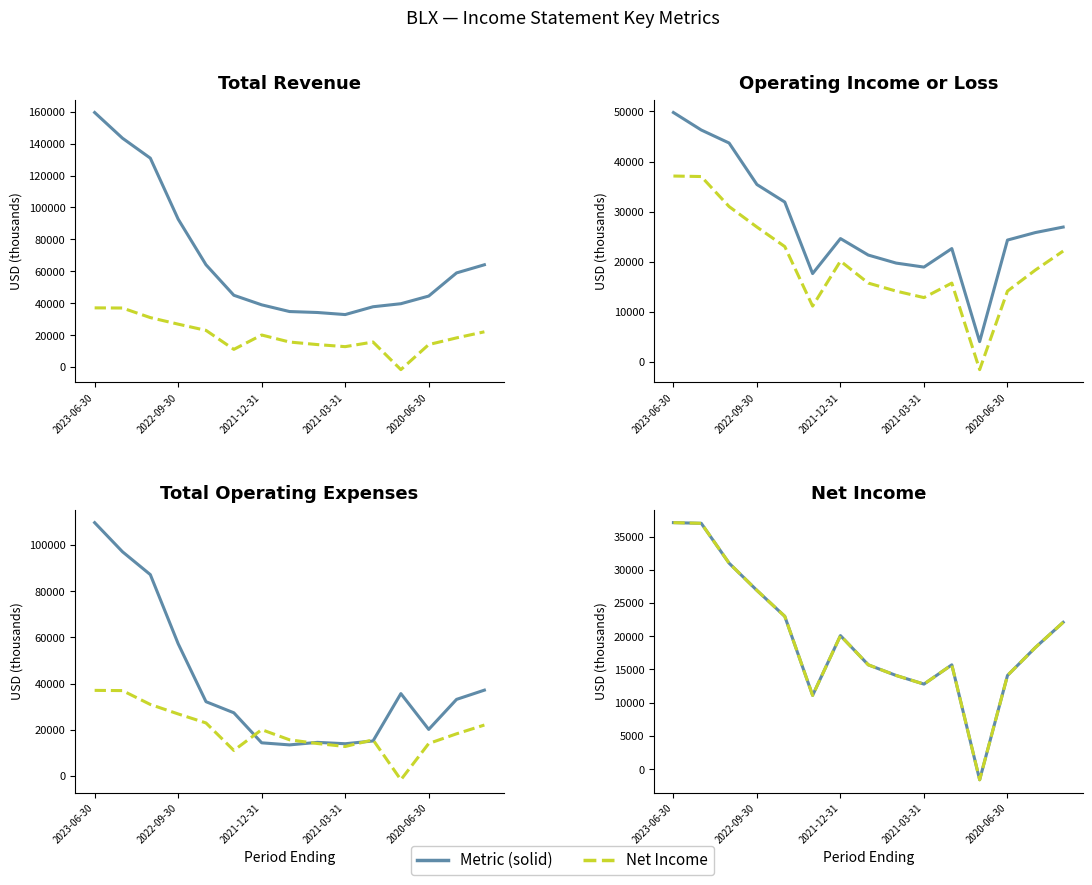

True or false: Total Operating Expenses and Operating Income or Loss intersect in this chart.

True